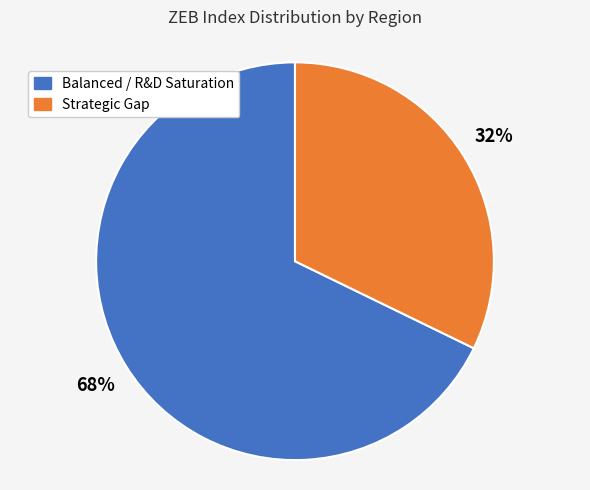

To the nearest percent, what percentage of the pie is Strategic Gap?

32%